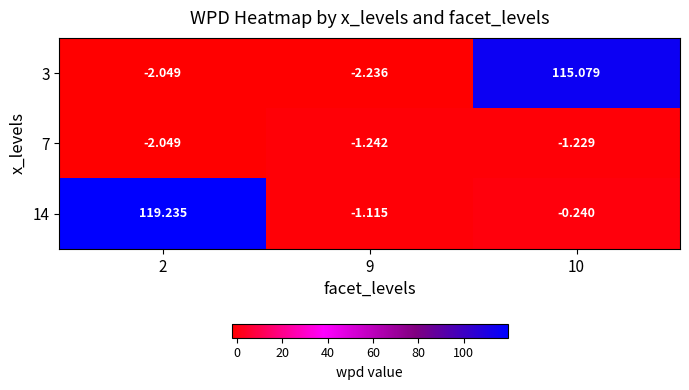

Between 2 and 9, which series saw the biggest shift?

14